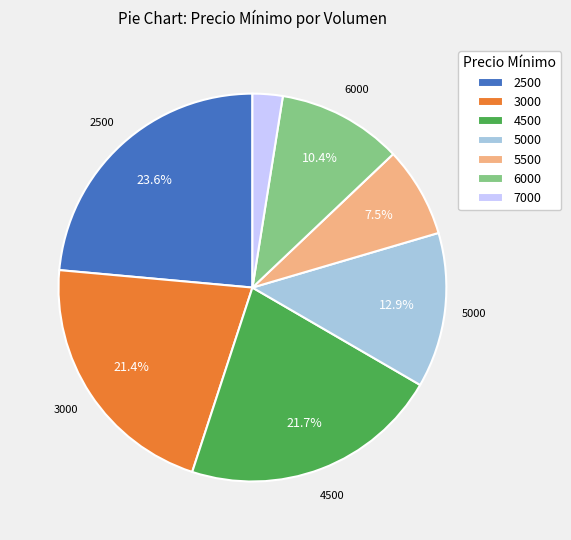

To the nearest percent, what is the difference between the 6000 and 3000 slice percentages?

11%